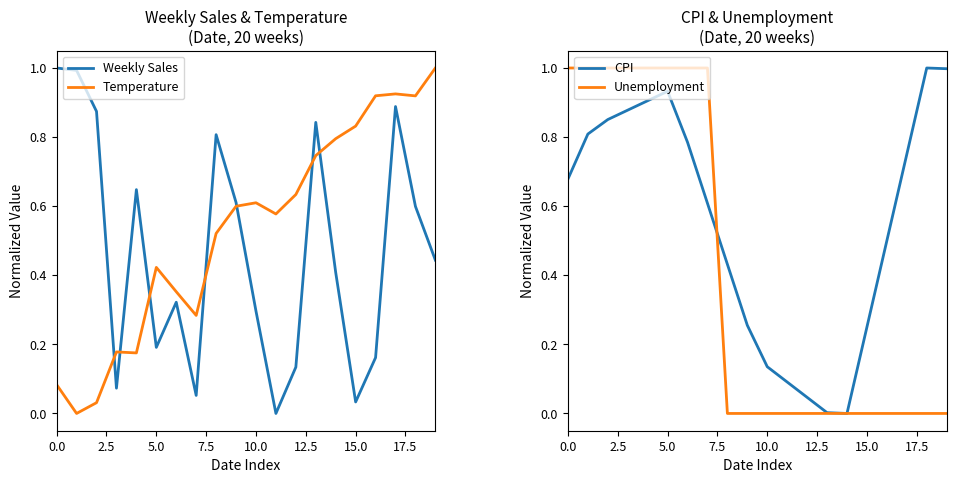

Does the chart display data point markers on the line(s)?

No